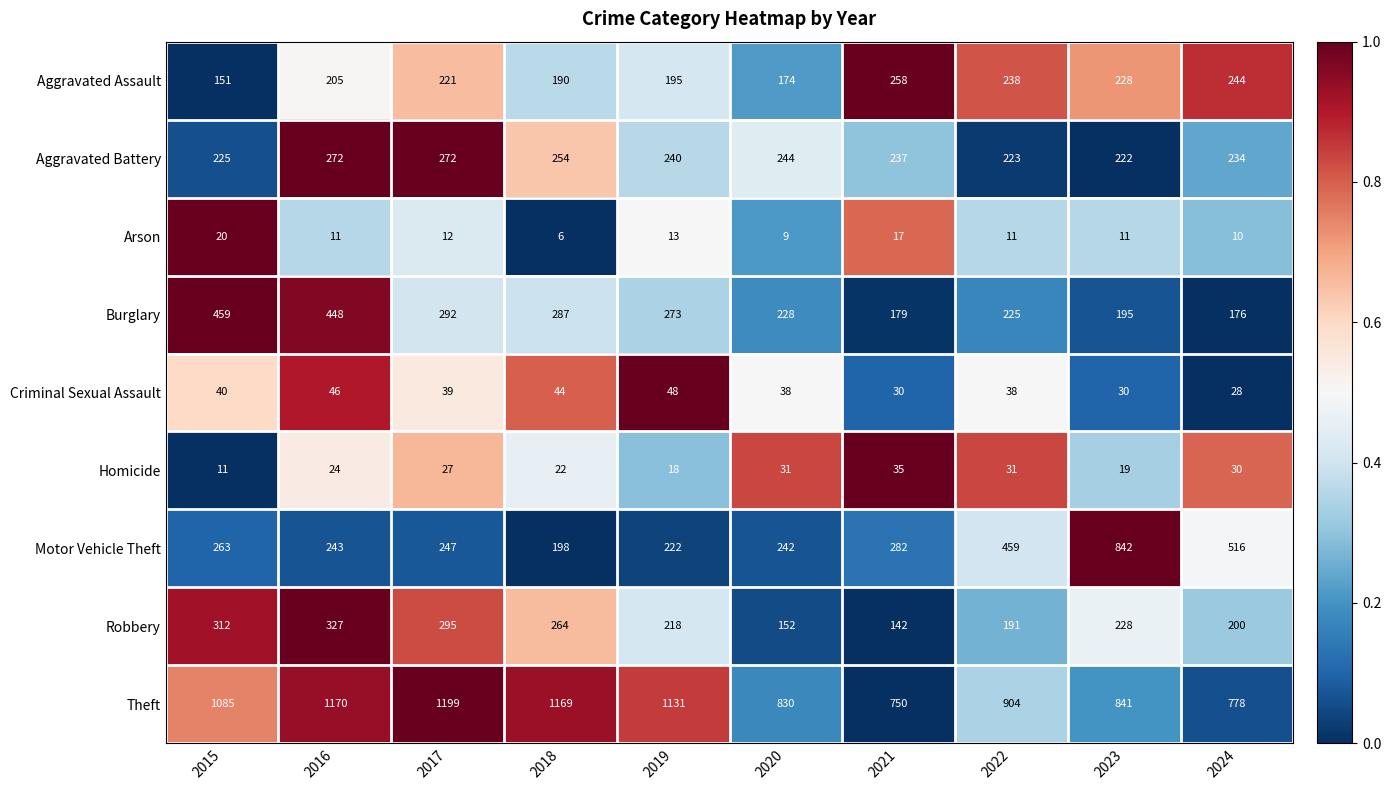

Which label corresponds to the smallest value in the chart?

2018